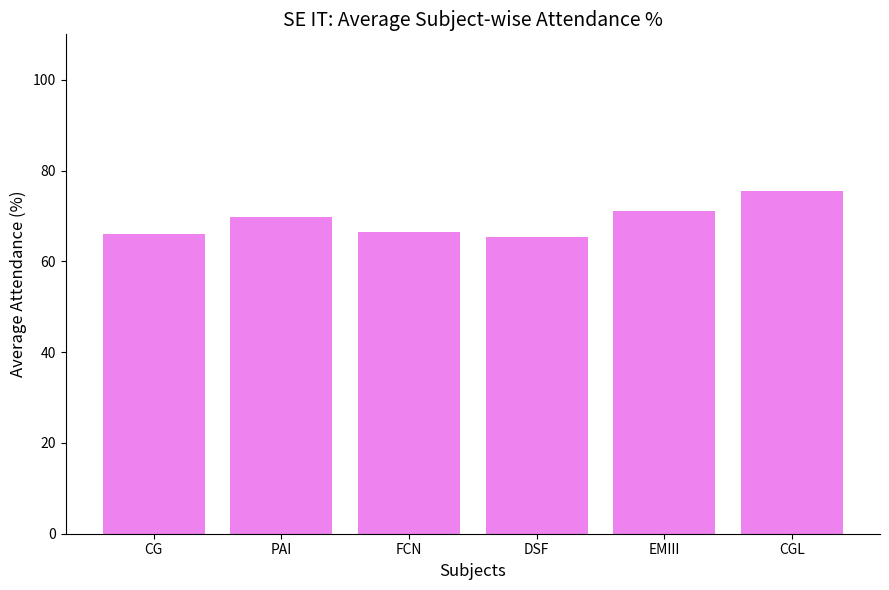

The value at PAI is 69.8. True or false?

True